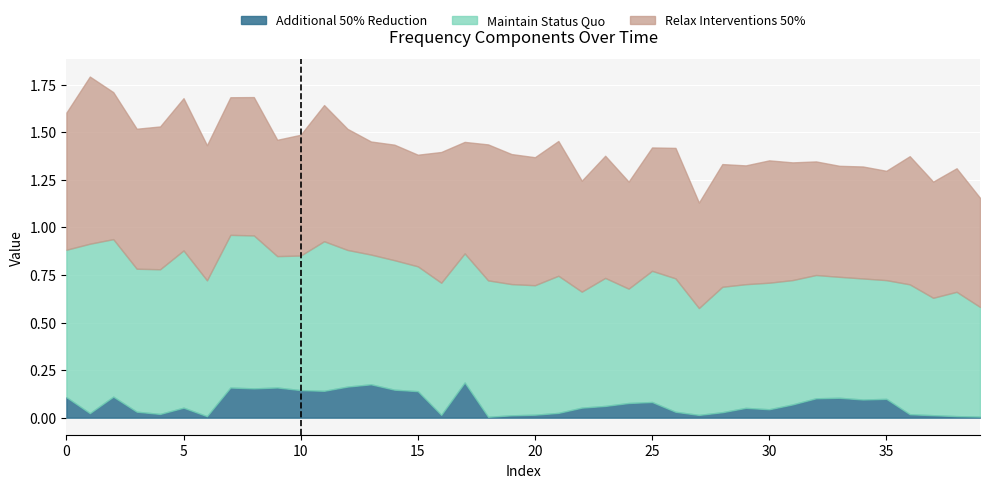

How many interior local peaks does the low_freq series have?

14